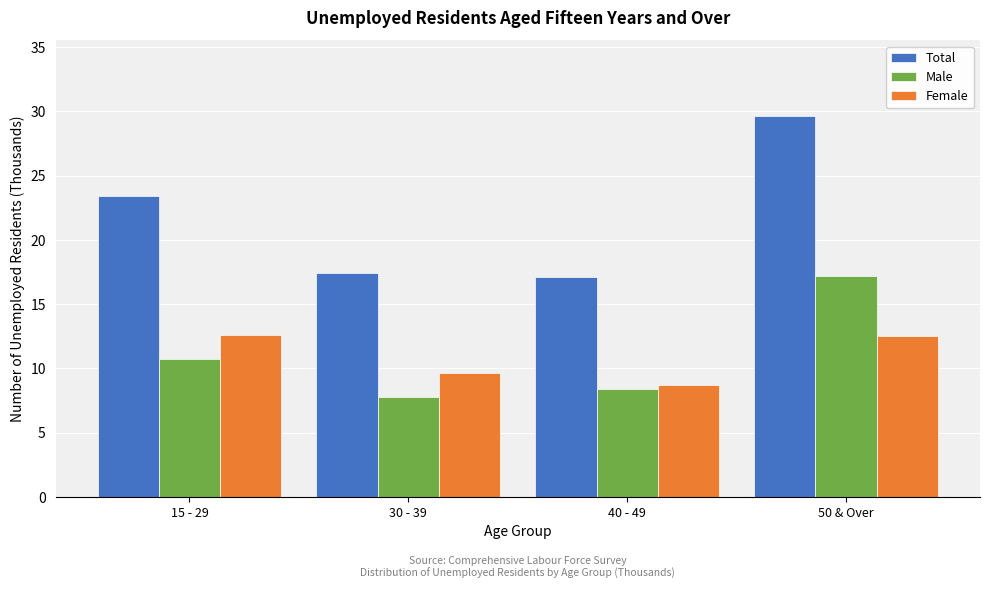

What is the difference between the maximum and minimum values in the Male series?

9.4